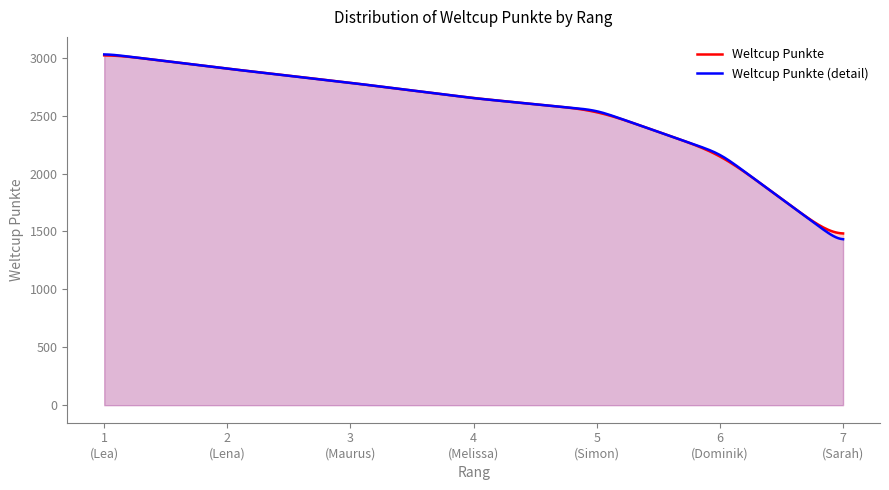

What is the sum of all values?

17482